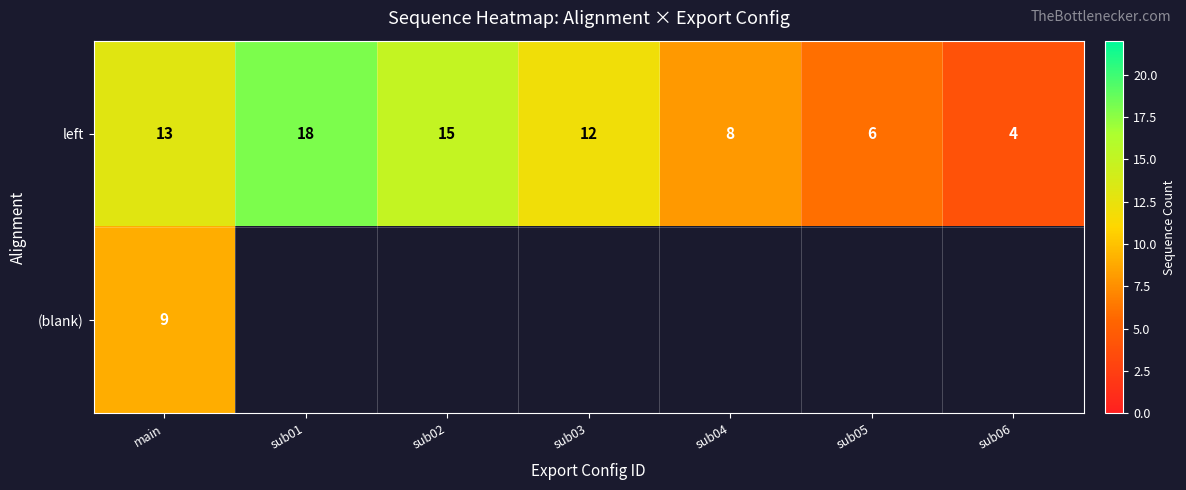

Rank the series at main from lowest to highest value.

(blank), left